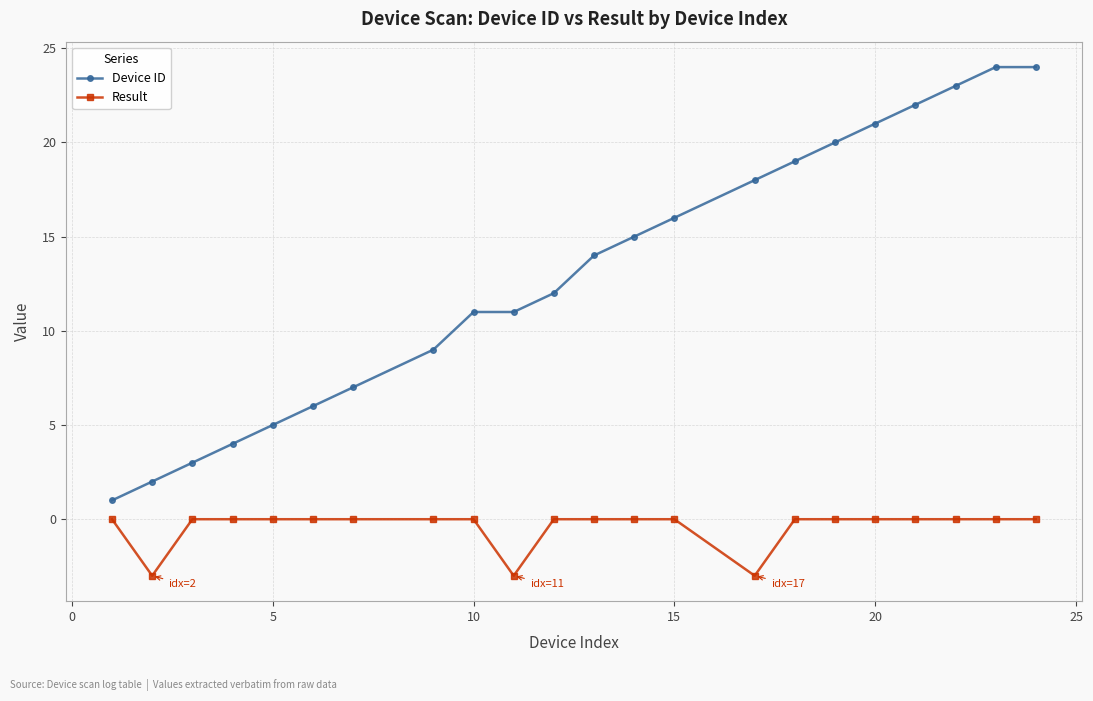

True or false: Device ID and Result intersect in this chart.

False